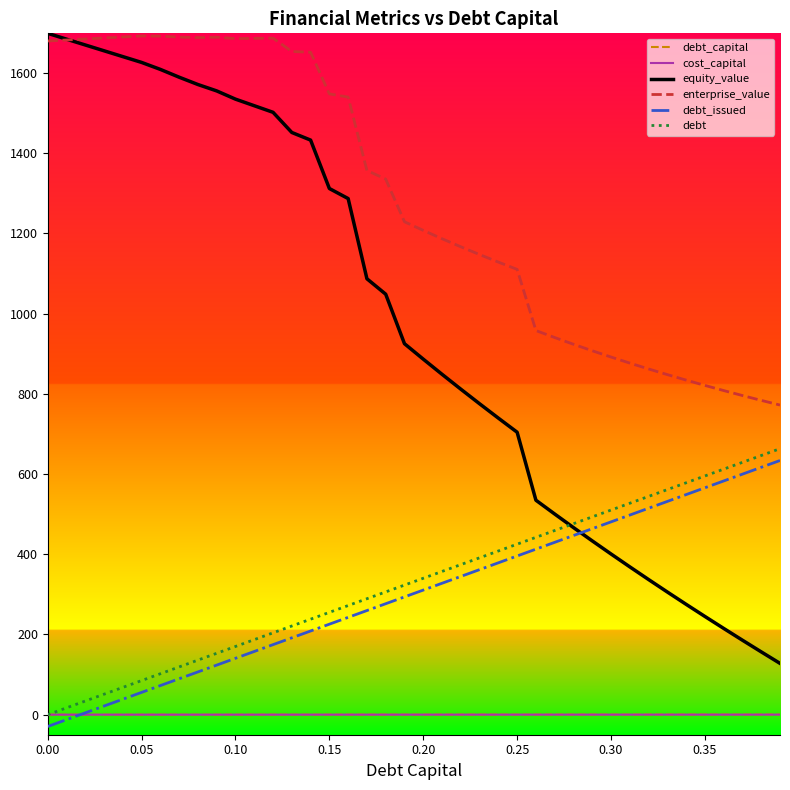

What is the greatest value displayed?

1698.5